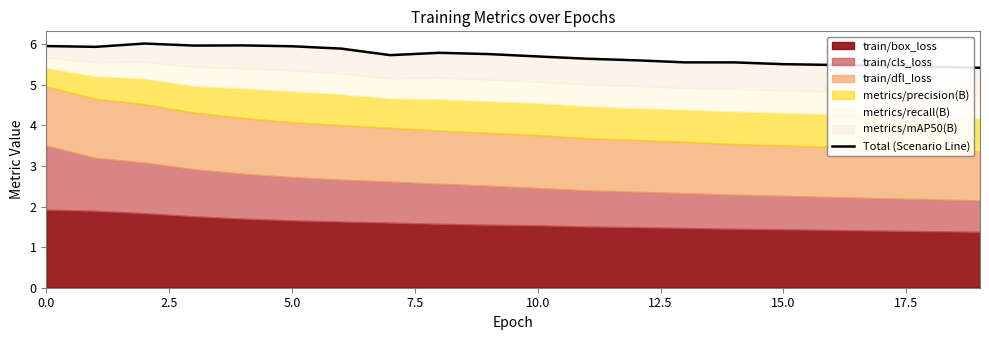

How many points are lower than both their immediate neighbors (excluding endpoints)?

3